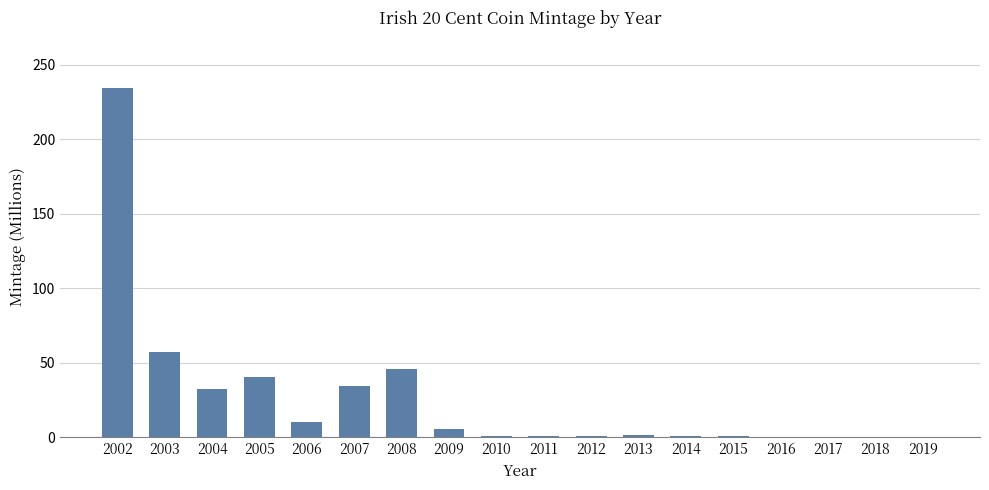

What is the change in value from 2003 to 2019?

-57.2